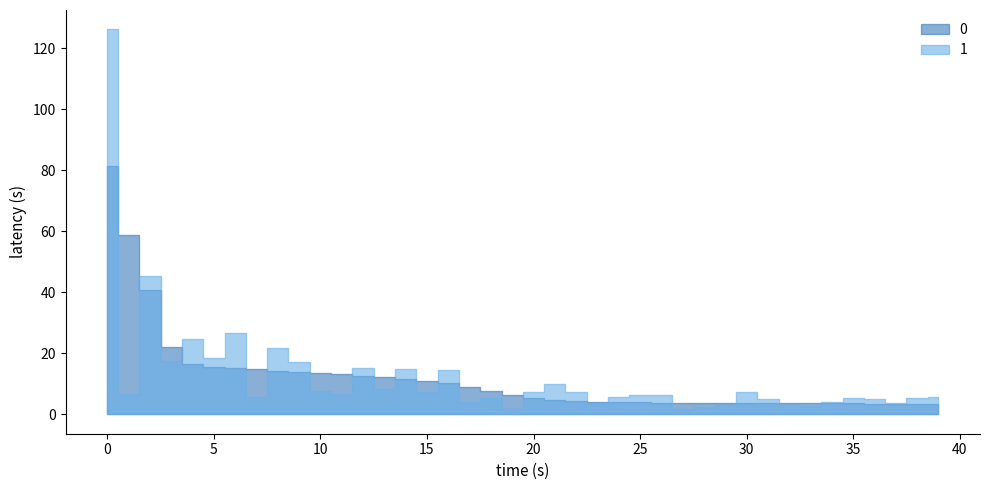

Which series has the largest total across all categories?

1